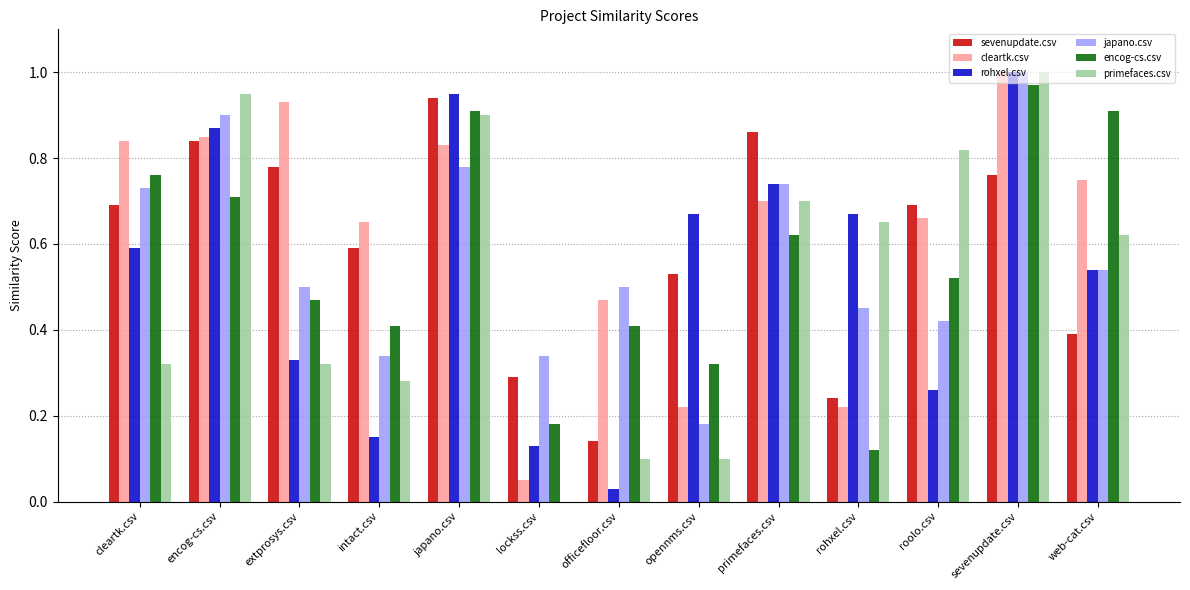

Which series changed the most between opennms.csv and rohxel.csv?

primefaces.csv